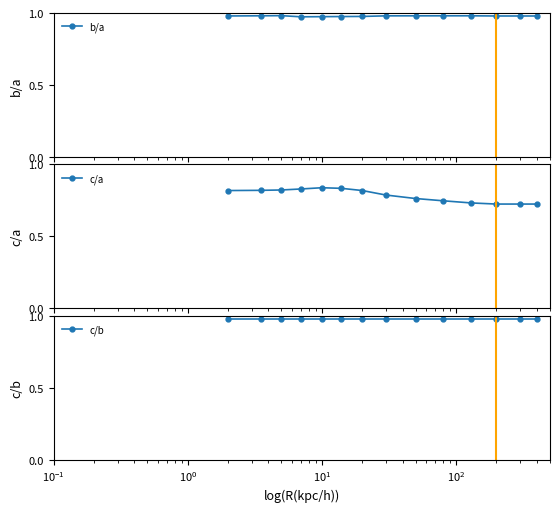

What is the difference between the maximum and minimum values in the c/a series?

0.1